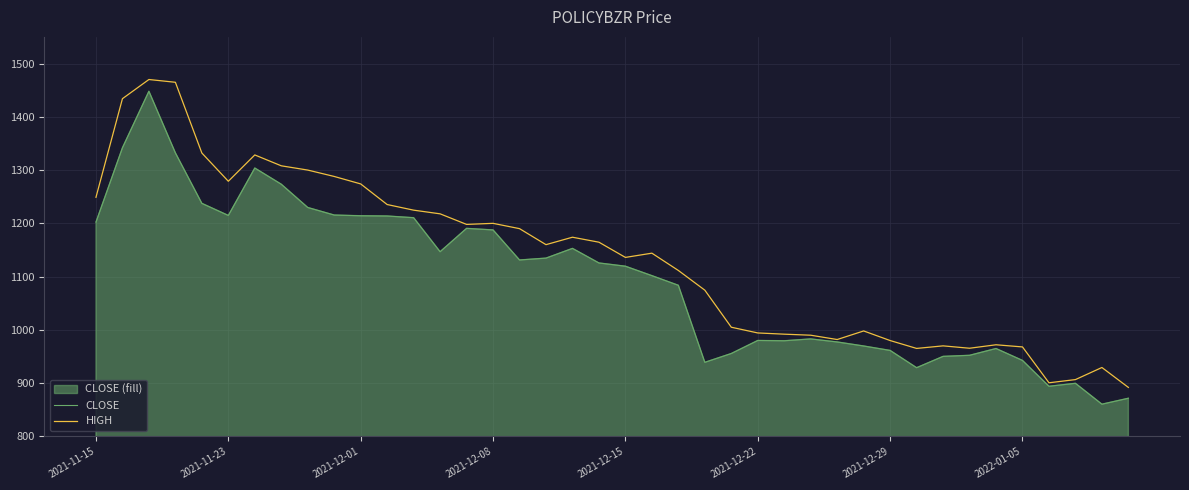

List the series in order of their overall mean, highest first.

HIGH, CLOSE